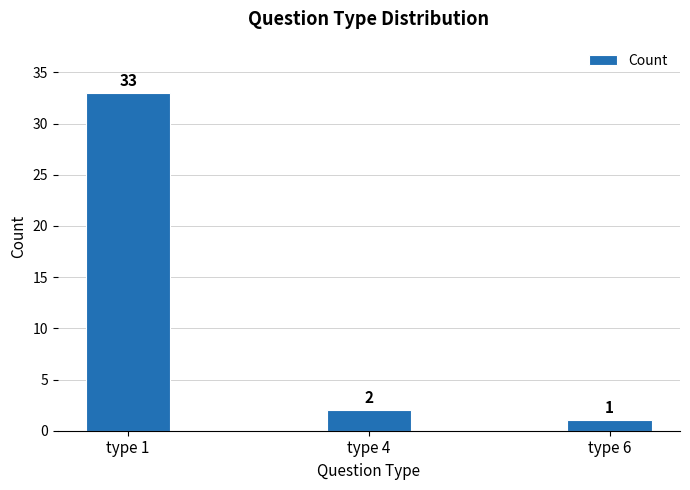

What is the value of the 2nd bar from the left?

2